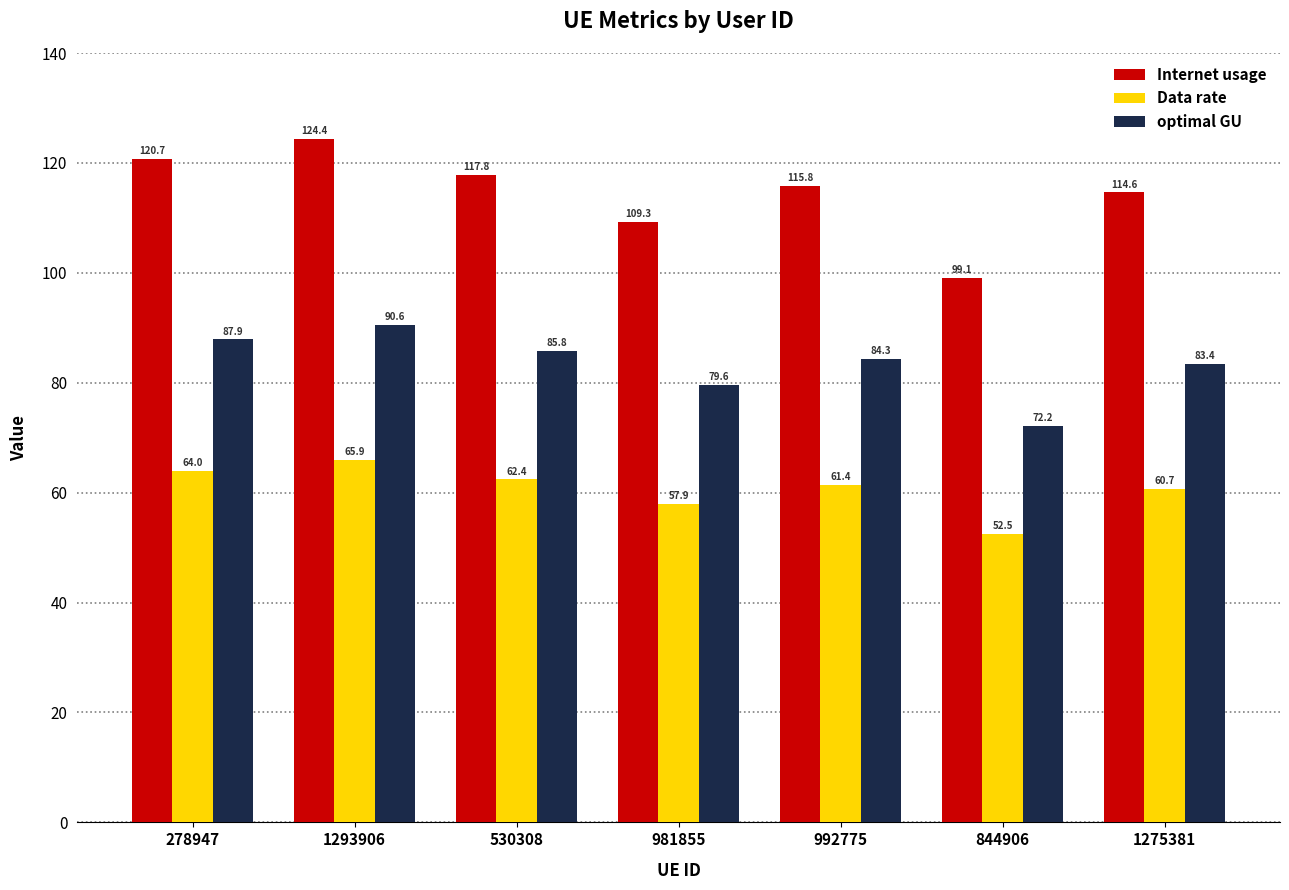

Which label corresponds to the smallest value in the chart?

844906